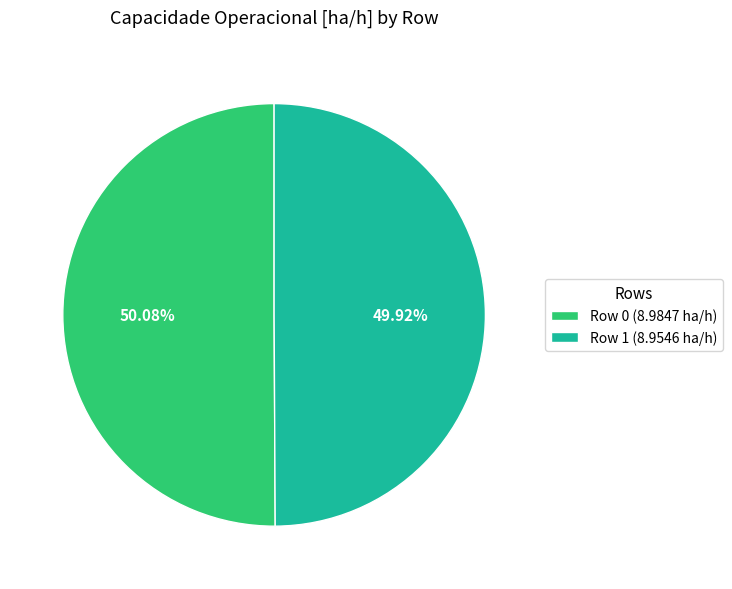

Approximately how many times larger is the value at Row 1 (8.9546 ha/h) compared to Row 0 (8.9847 ha/h)?

1.0